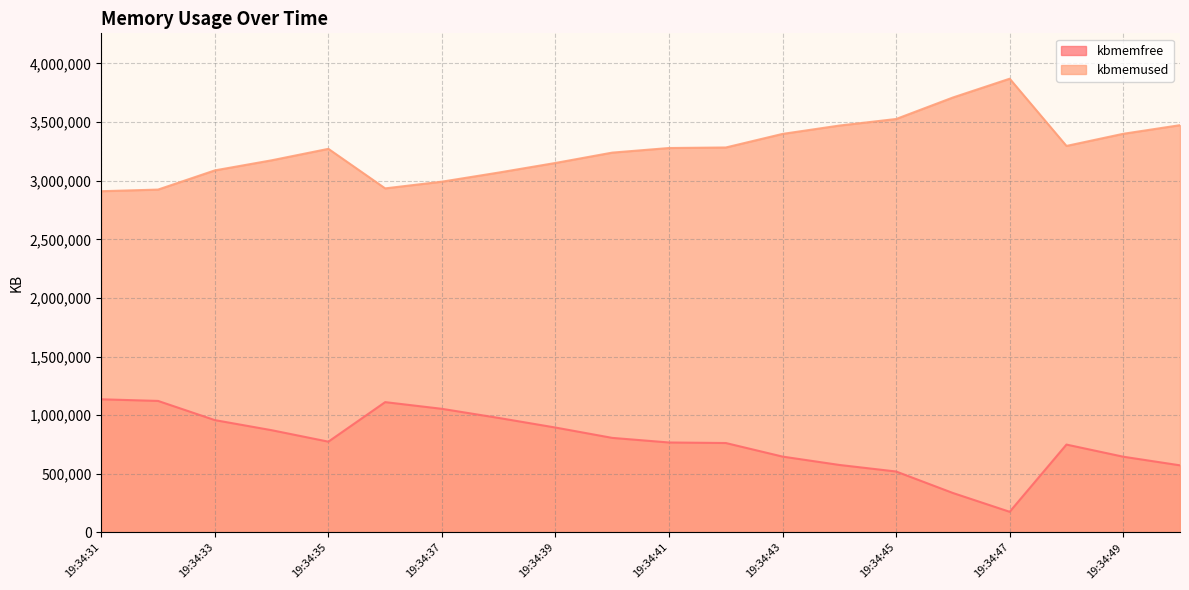

At which label does kbmemused first exceed 3278604?

19:34:42